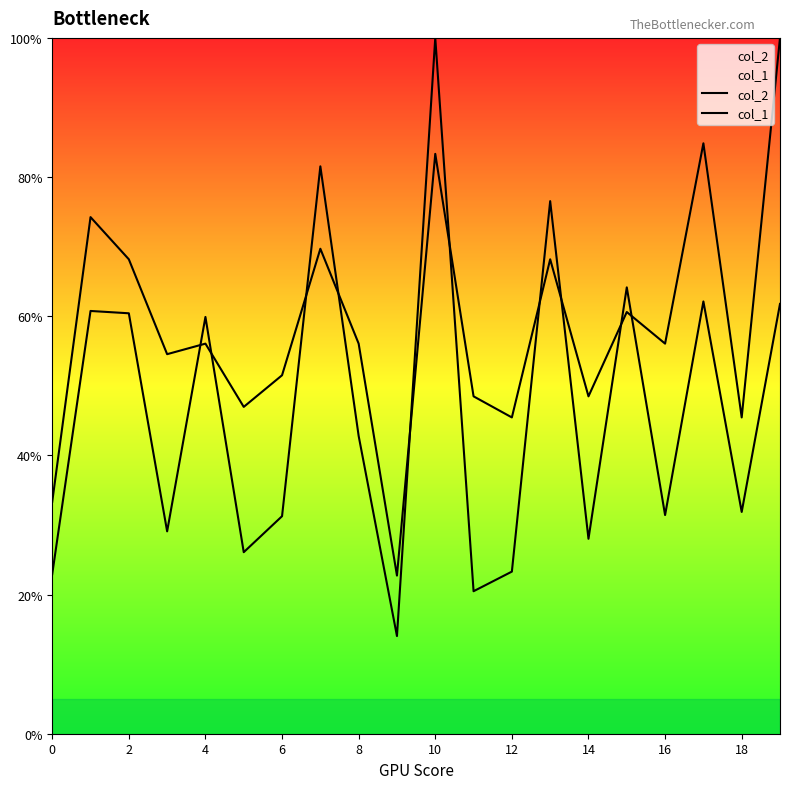

What is the difference between the maximum and minimum values in the col_2 series?

86.0